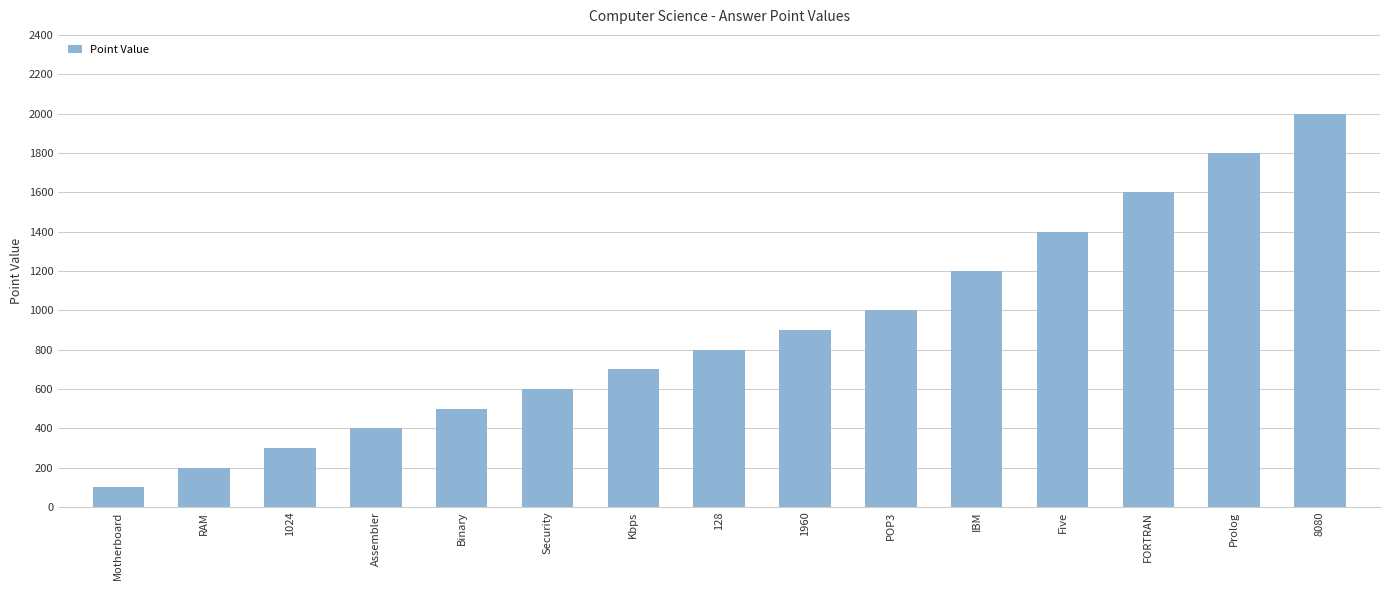

What is the value of the 9th bar from the left?

900